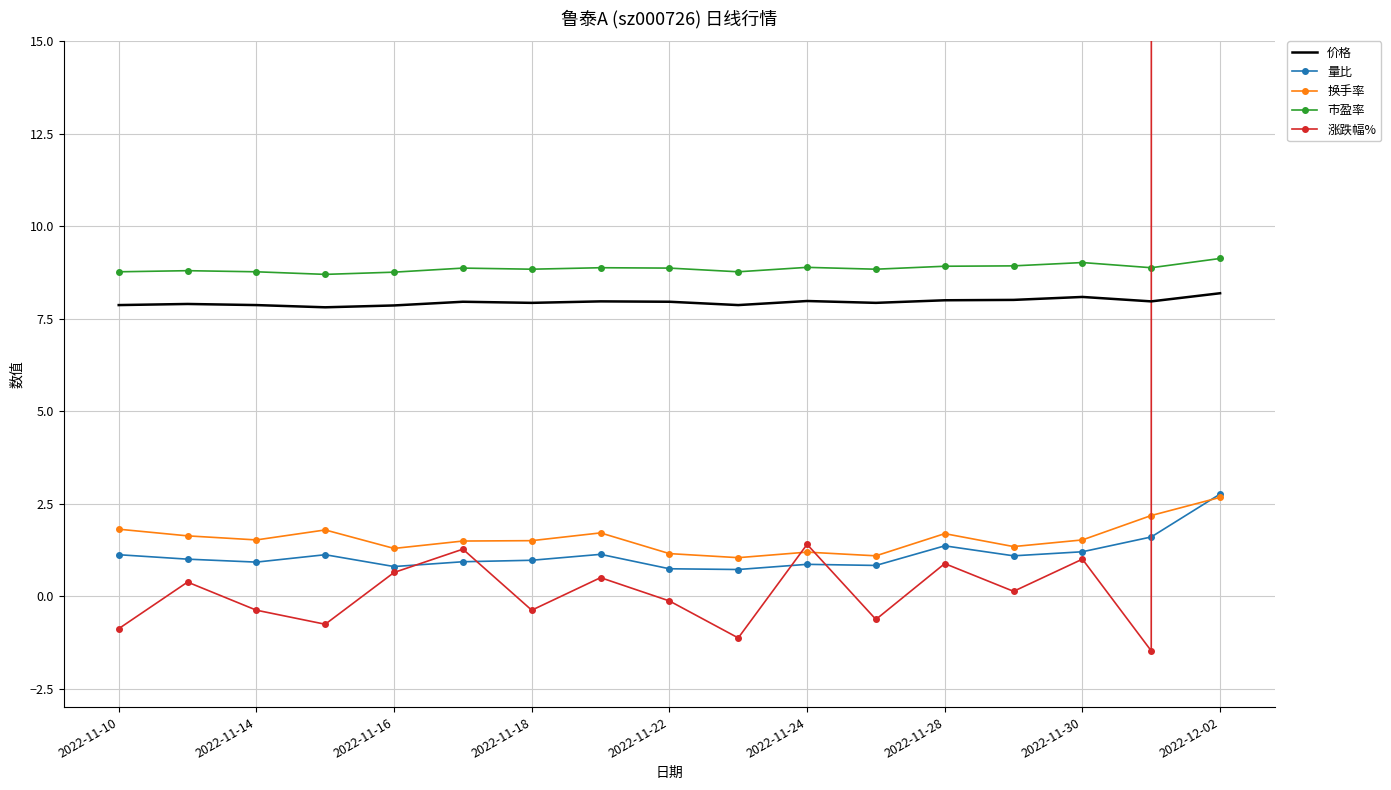

At how many categories does at least one series exceed 3641?

1